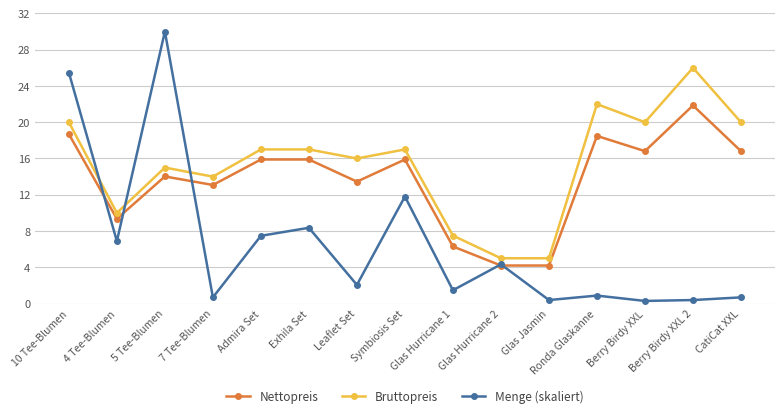

How many categories are shown in the chart?

15